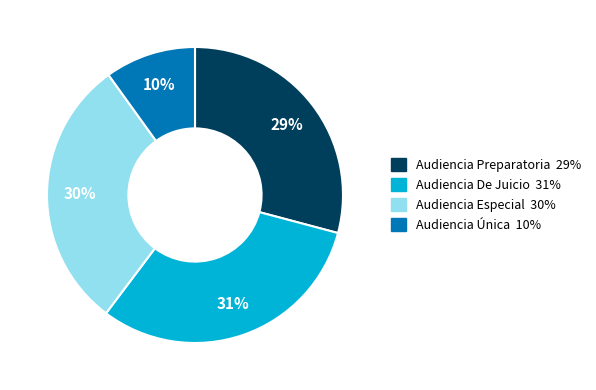

Approximately how many times larger is the value at Audiencia Preparatoria compared to Audiencia De Juicio?

0.9